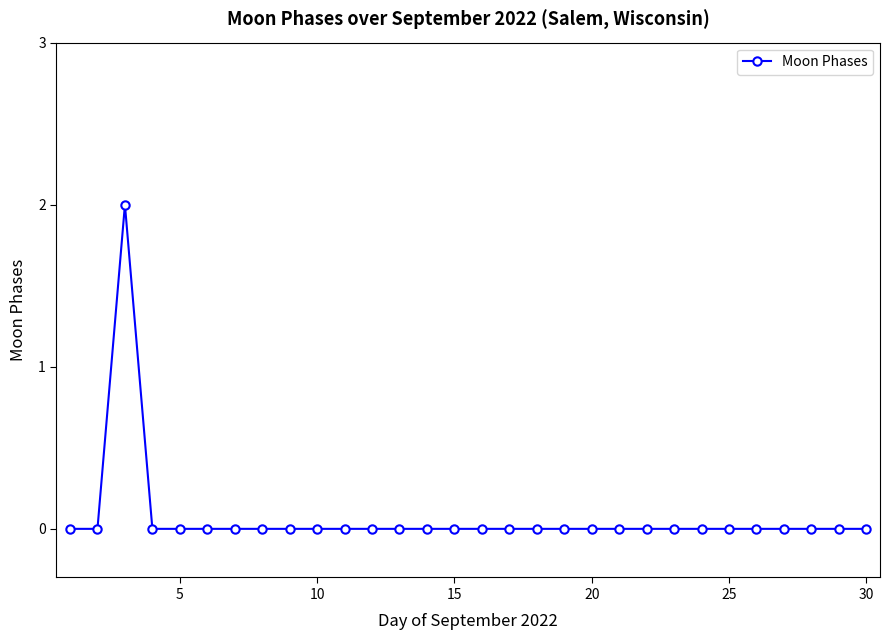

How many categories are shown in the chart?

30